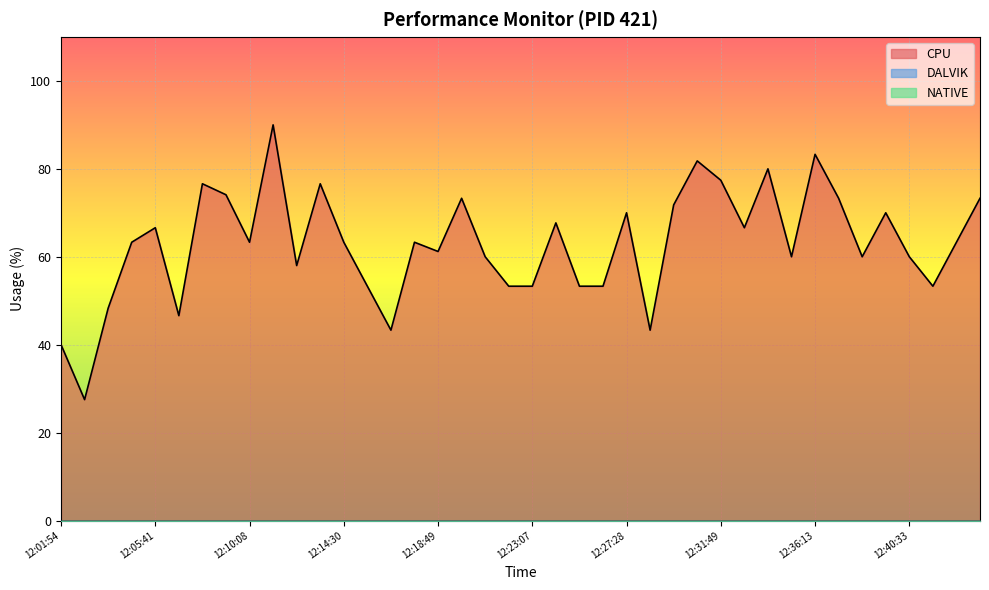

Is it true that DALVIK equals 0.0 at 12:03:39?

True